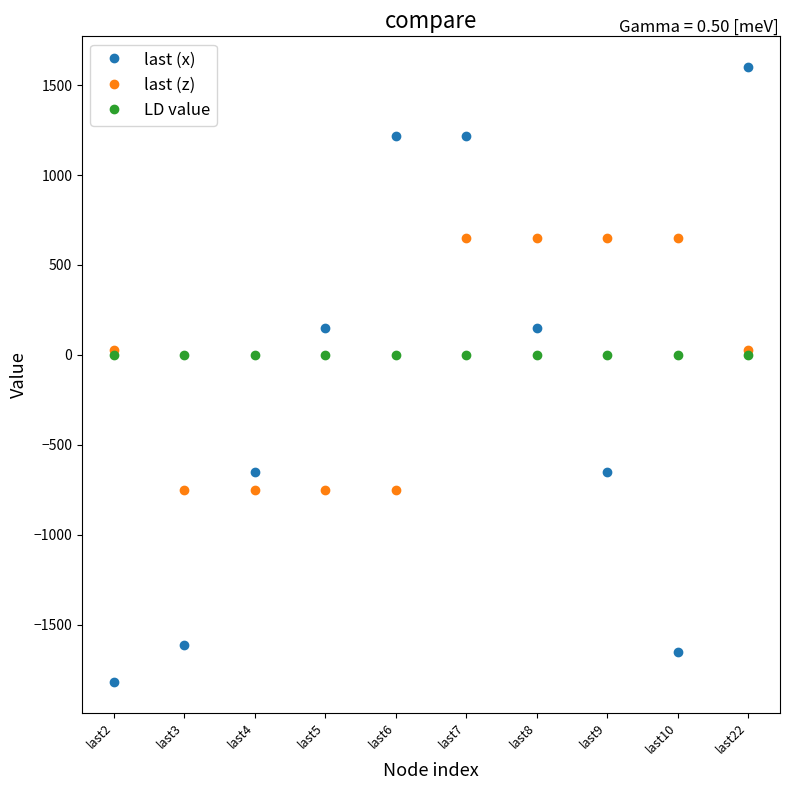

What is the sum of the last (x) values at last5 and last4?

-502.0